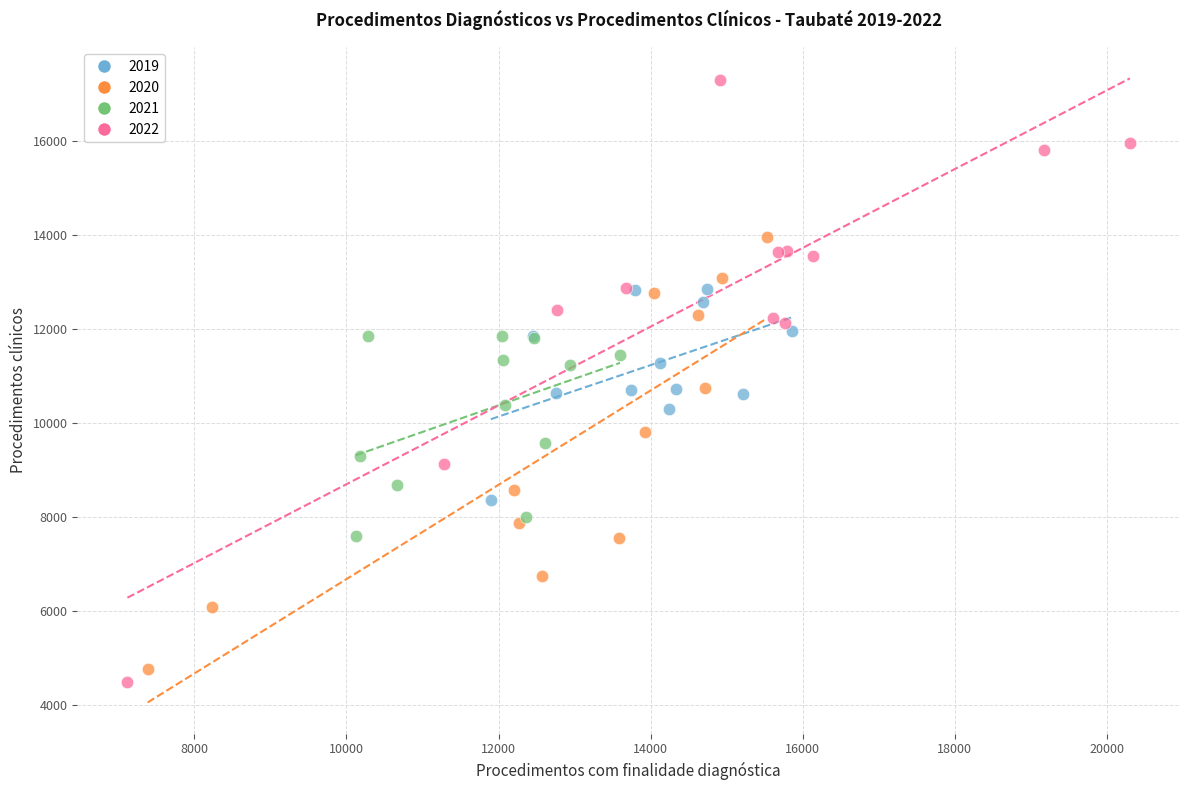

Which series has the largest Y range (max minus min)?

2022